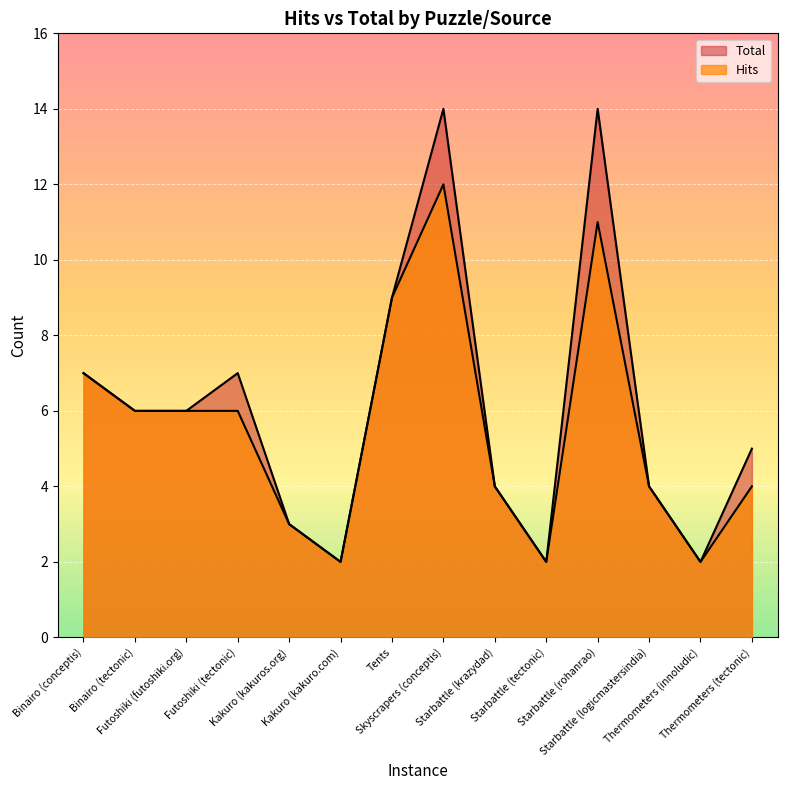

Does the chart display data point markers on the line(s)?

No